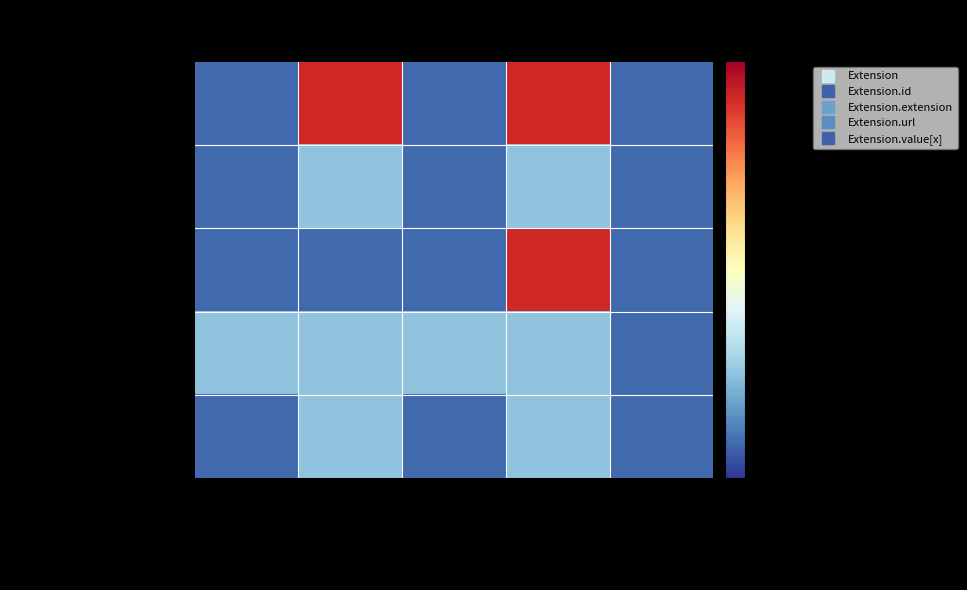

Reading right to left, extract all data points from this chart.

Extension: Must Support?=0	Base Max=5	Base Min=0	Max=5	Min=0
Extension.id: Must Support?=0	Base Max=1	Base Min=0	Max=1	Min=0
Extension.extension: Must Support?=0	Base Max=5	Base Min=0	Max=0	Min=0
Extension.url: Must Support?=0	Base Max=1	Base Min=1	Max=1	Min=1
Extension.value[x]: Must Support?=0	Base Max=1	Base Min=0	Max=1	Min=0